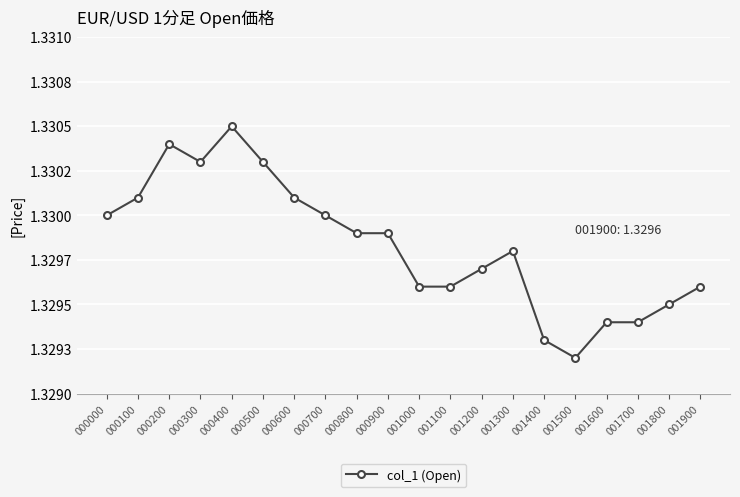

What is the smallest value displayed?

1.3